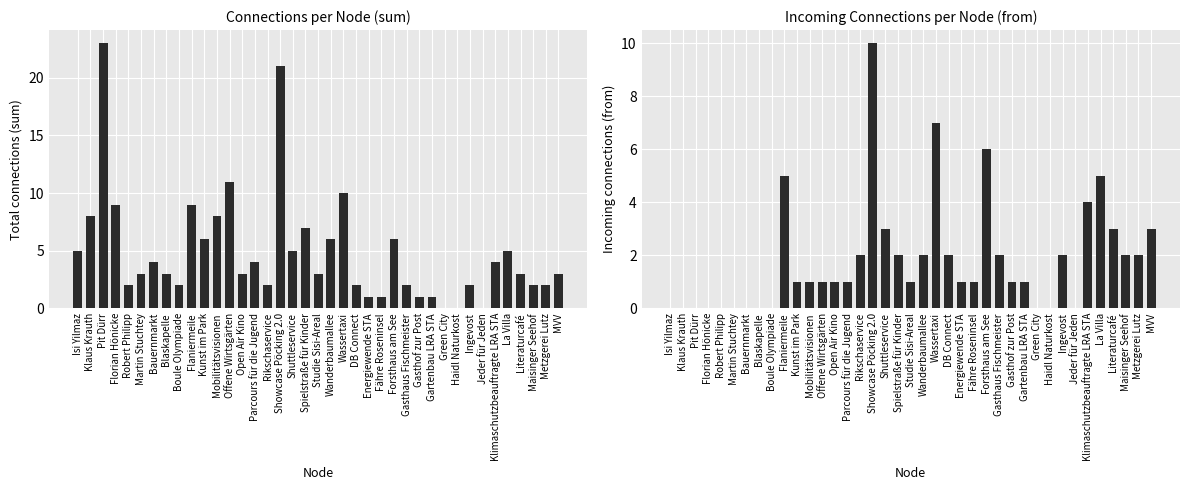

Which series changed the most between Open Air Kino and Parcours für die Jugend?

sum